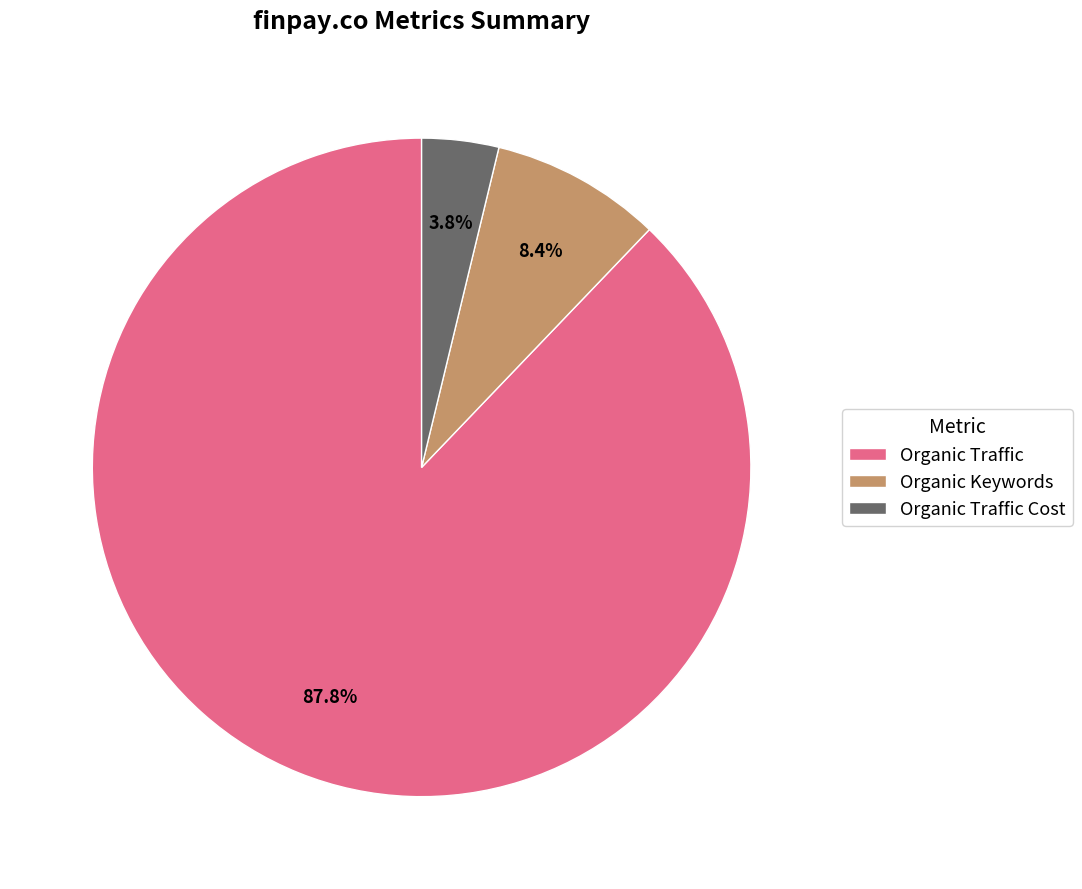

What percentage is the Organic Traffic Cost slice, to the nearest percent?

4%